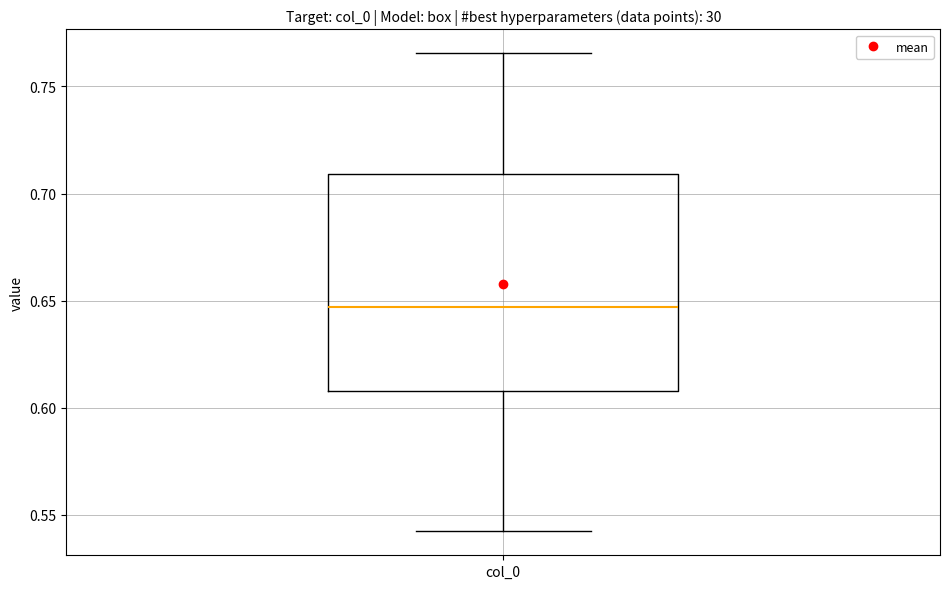

Where does the lower whisker of the box for col_0 end on the y-axis? The values are not printed on the chart, so give them approximately, as read against the axis.

0.540